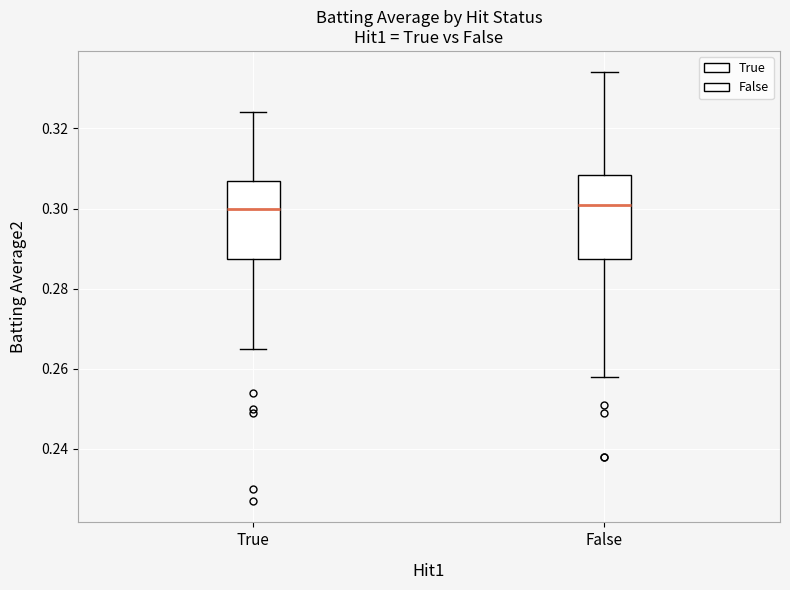

Reading left to right, transcribe this box plot: for each box, give where its median line is, the range the box spans, and where its two whiskers end, as read against the y-axis. The values are not printed on the chart, so give them approximately, as read against the axis.

True: median 0.300, box 0.288 to 0.308, whiskers 0.266 to 0.324
False: median 0.302, box 0.288 to 0.308, whiskers 0.258 to 0.334